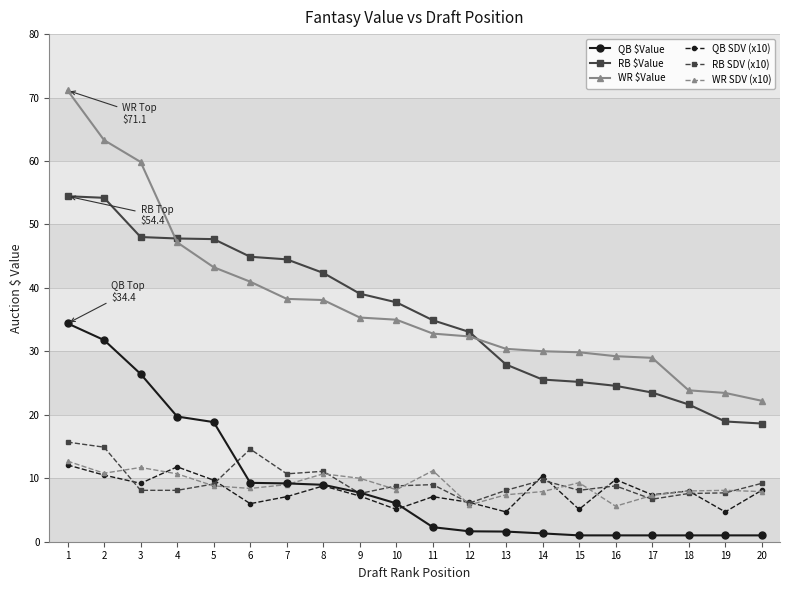

What is the difference between the QB $Value values at 18 and 1?

33.4